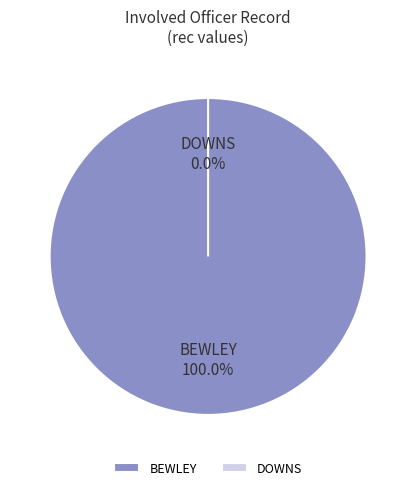

Combined, do BEWLEY and DOWNS account for over 50%?

Yes